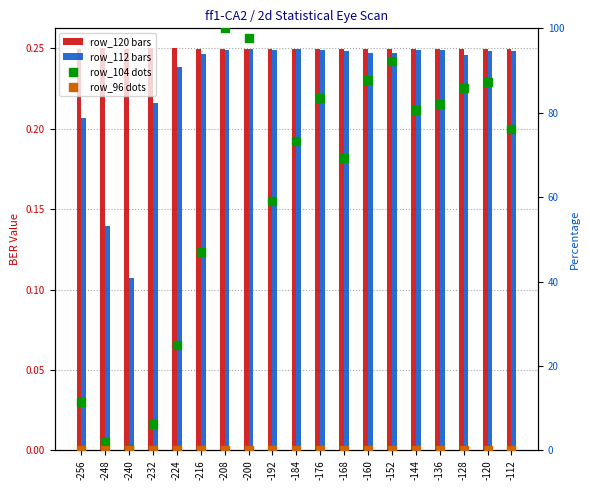

Which series contains the highest Y value?

row_104